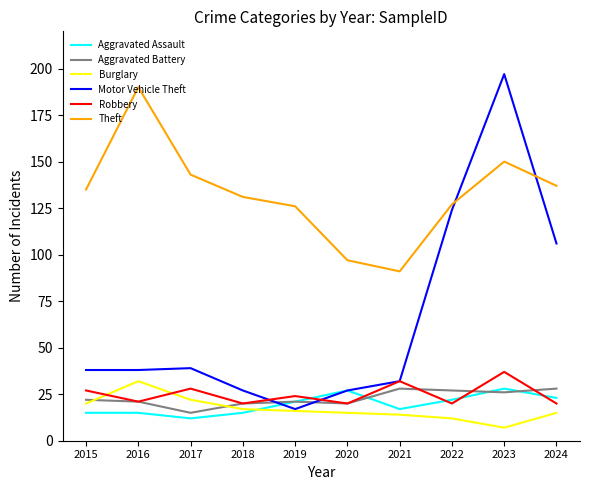

What is the greatest value displayed?

197